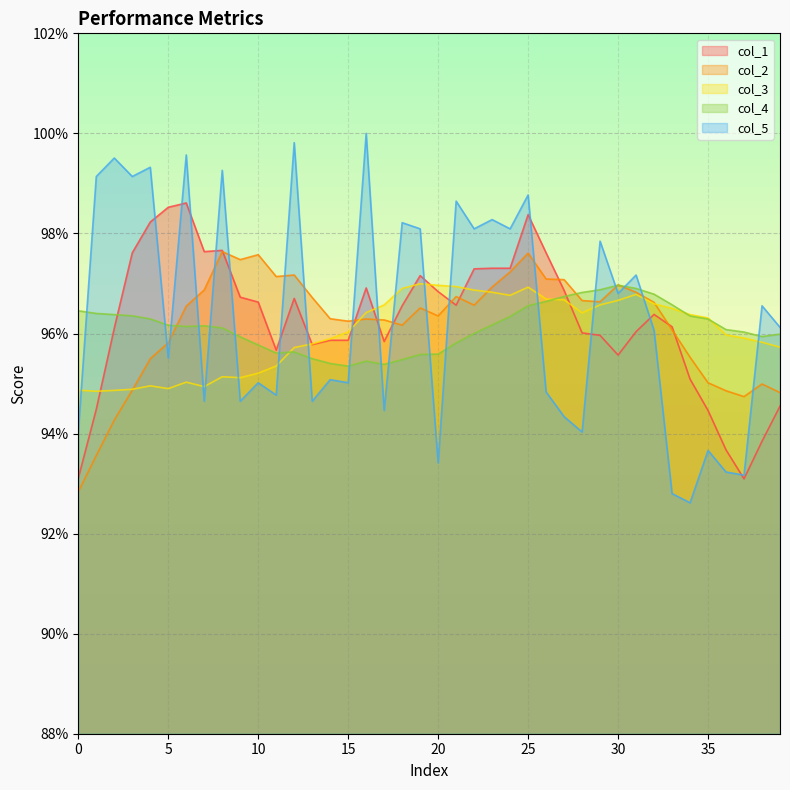

What are all the series names shown in the legend?

col_1, col_2, col_3, col_4, col_5